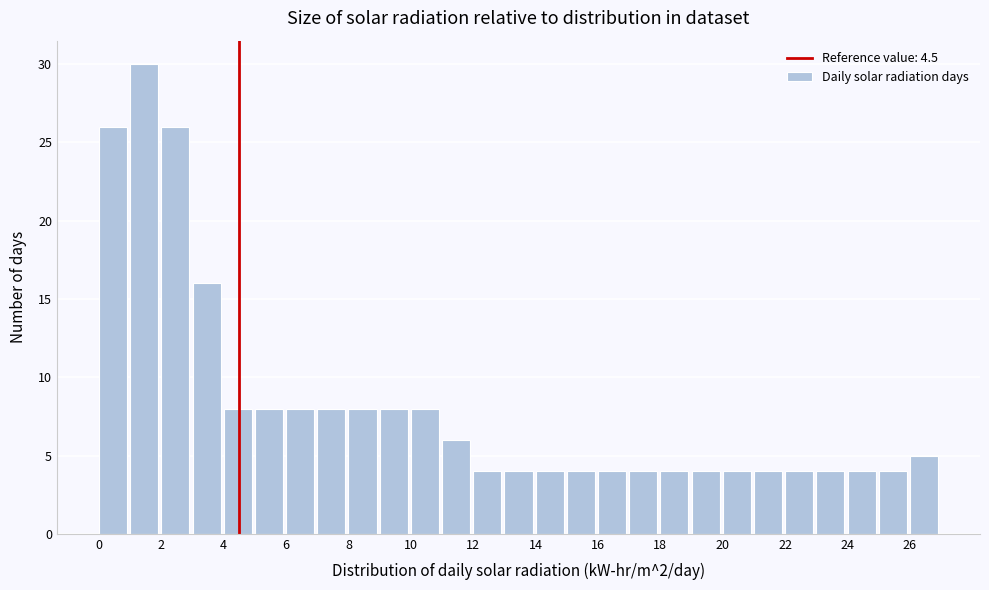

Reading left to right, transcribe this chart: for each bar, give the range it covers on the x-axis and its height. The values are not printed on the chart, so give them approximately, as read against the axis.

0 to 1: 26
1 to 2: 30
2 to 3: 26
3 to 4: 16
4 to 5: 8
5 to 6: 8
6 to 7: 8
7 to 8: 8
8 to 9: 8
9 to 10: 8
10 to 11: 8
11 to 12: 6
12 to 13: 4
13 to 14: 4
14 to 15: 4
15 to 16: 4
16 to 17: 4
17 to 18: 4
18 to 19: 4
19 to 20: 4
20 to 21: 4
21 to 22: 4
22 to 23: 4
23 to 24: 4
24 to 25: 4
25 to 26: 4
26 to 27: 5